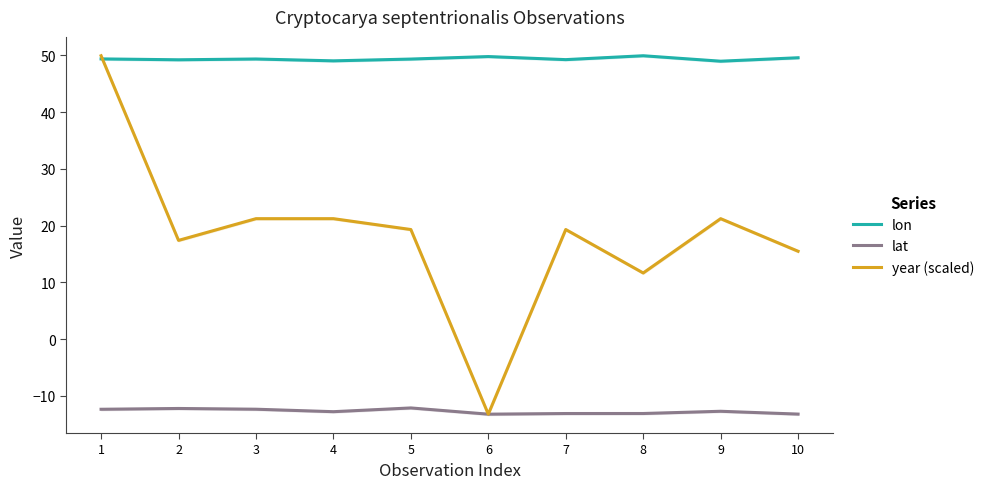

What is the spread (max minus min) of values at 8?

63.0